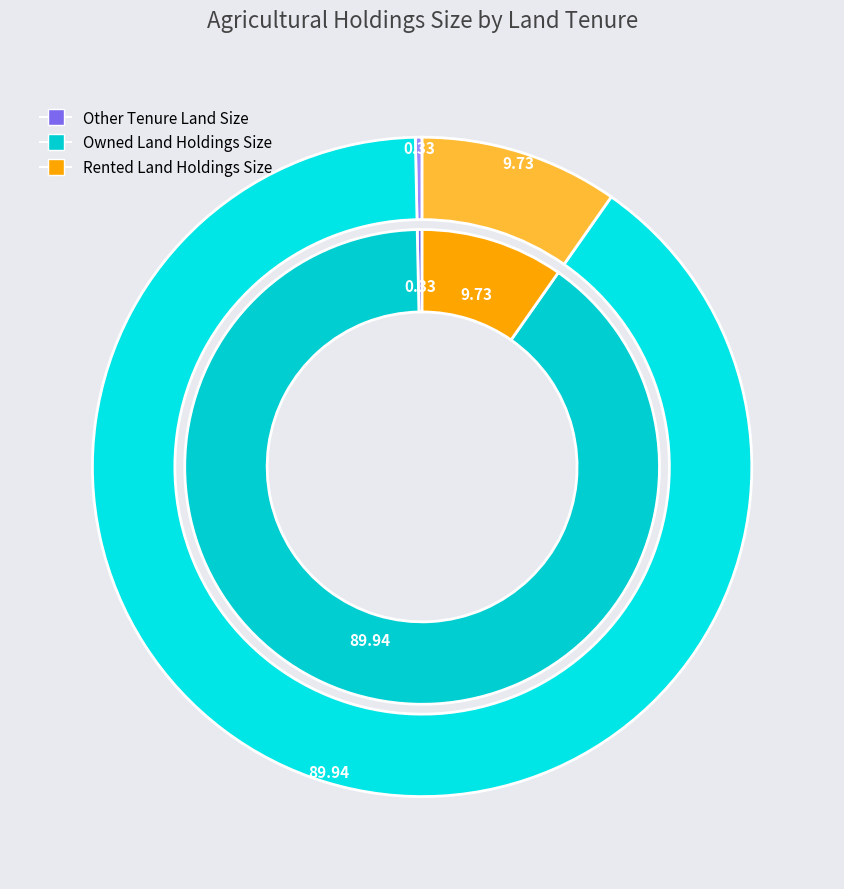

True or false: Owned Land Holdings Size accounts for 90% of the total.

True